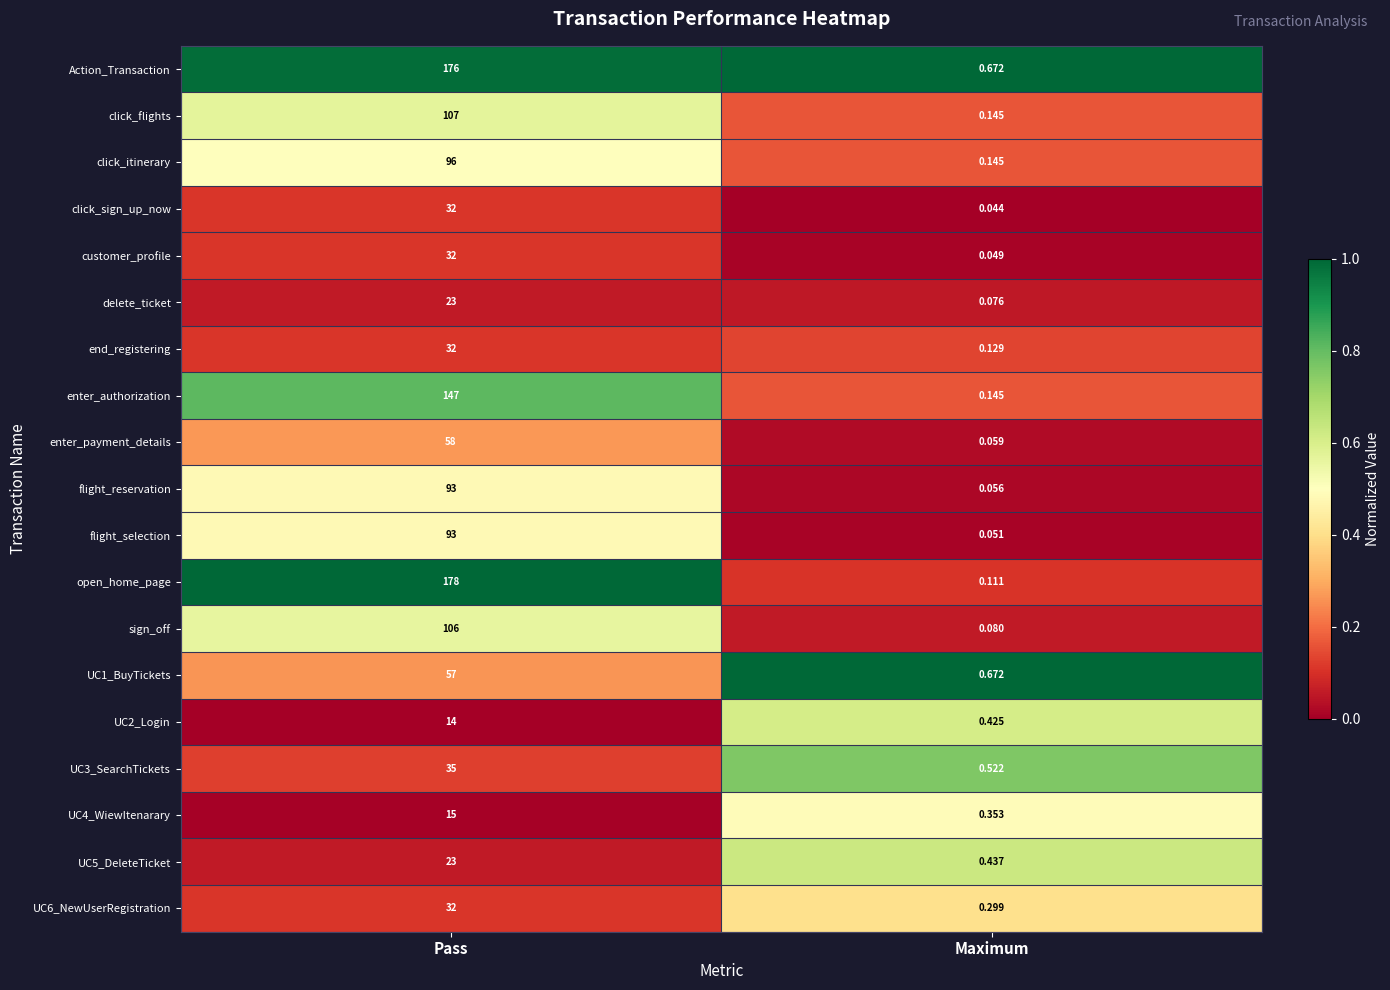

Where is flight_selection nearest to the value 46?

Maximum